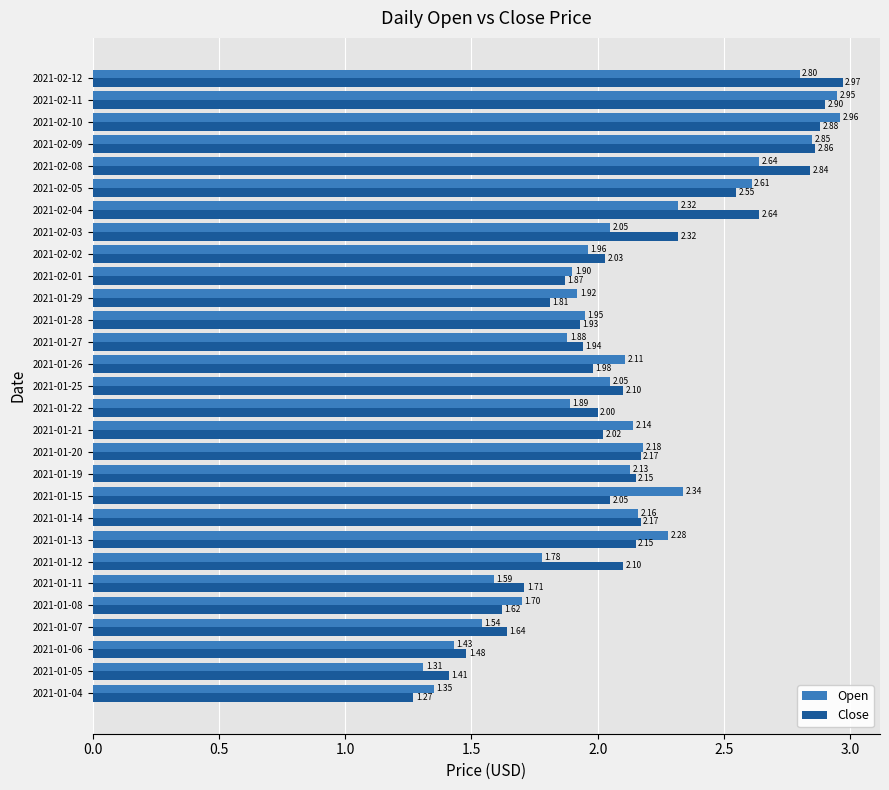

What is the total value across all series at 2021-02-12?

5.8